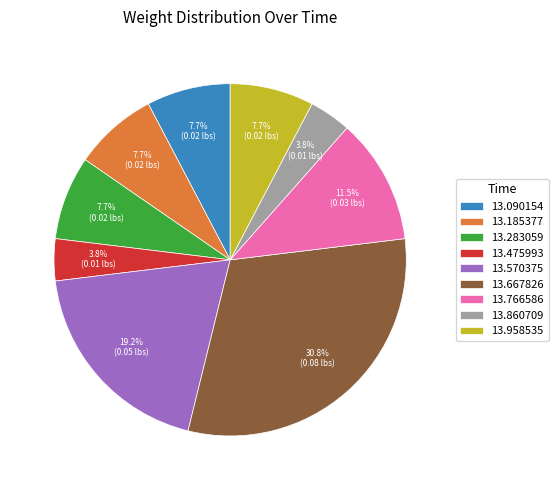

Count the number of slices in the pie.

9